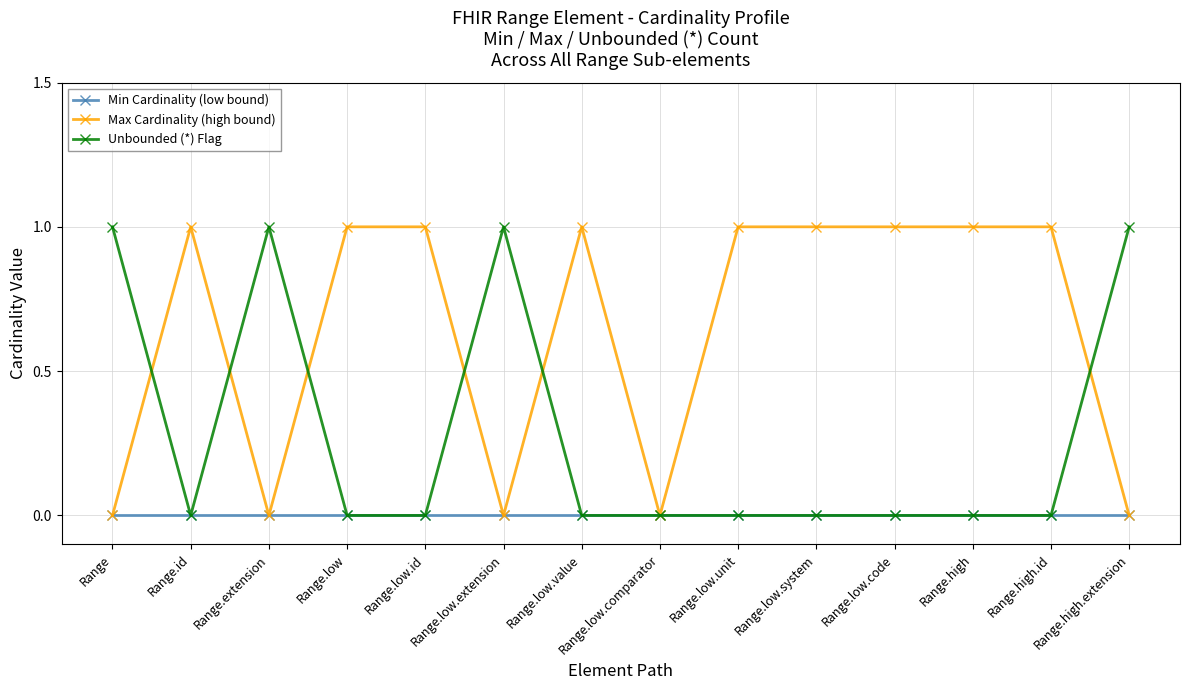

Reading left to right, what are all the values shown in this chart?

Min Cardinality (low bound): Range=0	Range.id=0	Range.extension=0	Range.low=0	Range.low.id=0	Range.low.extension=0	Range.low.value=0	Range.low.comparator=0	Range.low.unit=0	Range.low.system=0	Range.low.code=0	Range.high=0	Range.high.id=0	Range.high.extension=0
Max Cardinality (high bound): Range=0	Range.id=1	Range.extension=0	Range.low=1	Range.low.id=1	Range.low.extension=0	Range.low.value=1	Range.low.comparator=0	Range.low.unit=1	Range.low.system=1	Range.low.code=1	Range.high=1	Range.high.id=1	Range.high.extension=0
Unbounded (*) Flag: Range=1	Range.id=0	Range.extension=1	Range.low=0	Range.low.id=0	Range.low.extension=1	Range.low.value=0	Range.low.comparator=0	Range.low.unit=0	Range.low.system=0	Range.low.code=0	Range.high=0	Range.high.id=0	Range.high.extension=1